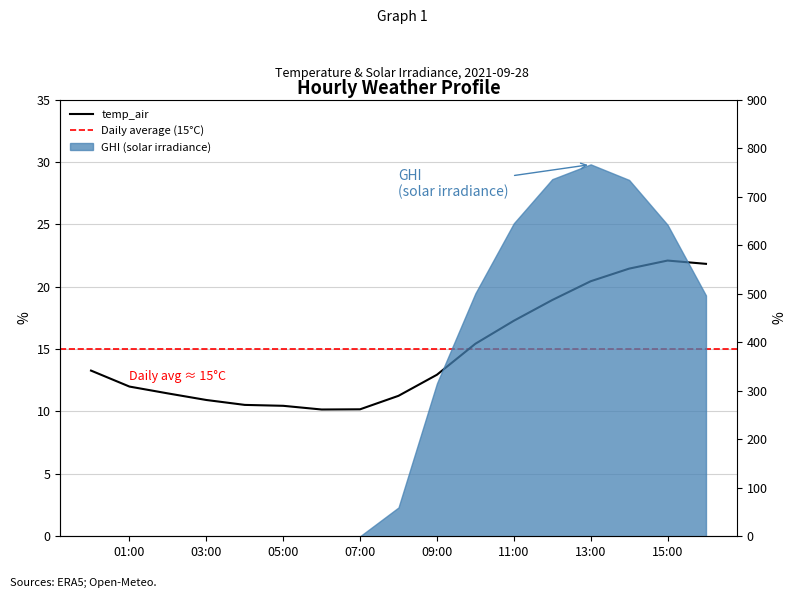

Where does the data first go above 12?

2021-09-28 00:00